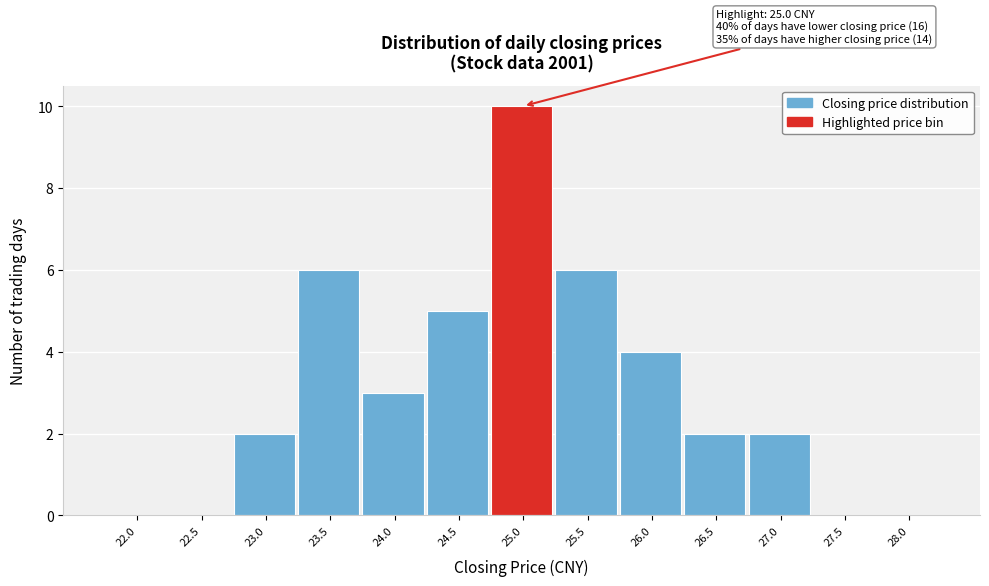

Reading left to right, list all the values displayed in this chart.

22.0=0	22.5=0	23.0=2	23.5=6	24.0=3	24.5=5	25.0=10	25.5=6	26.0=4	26.5=2	27.0=2	27.5=0	28.0=0